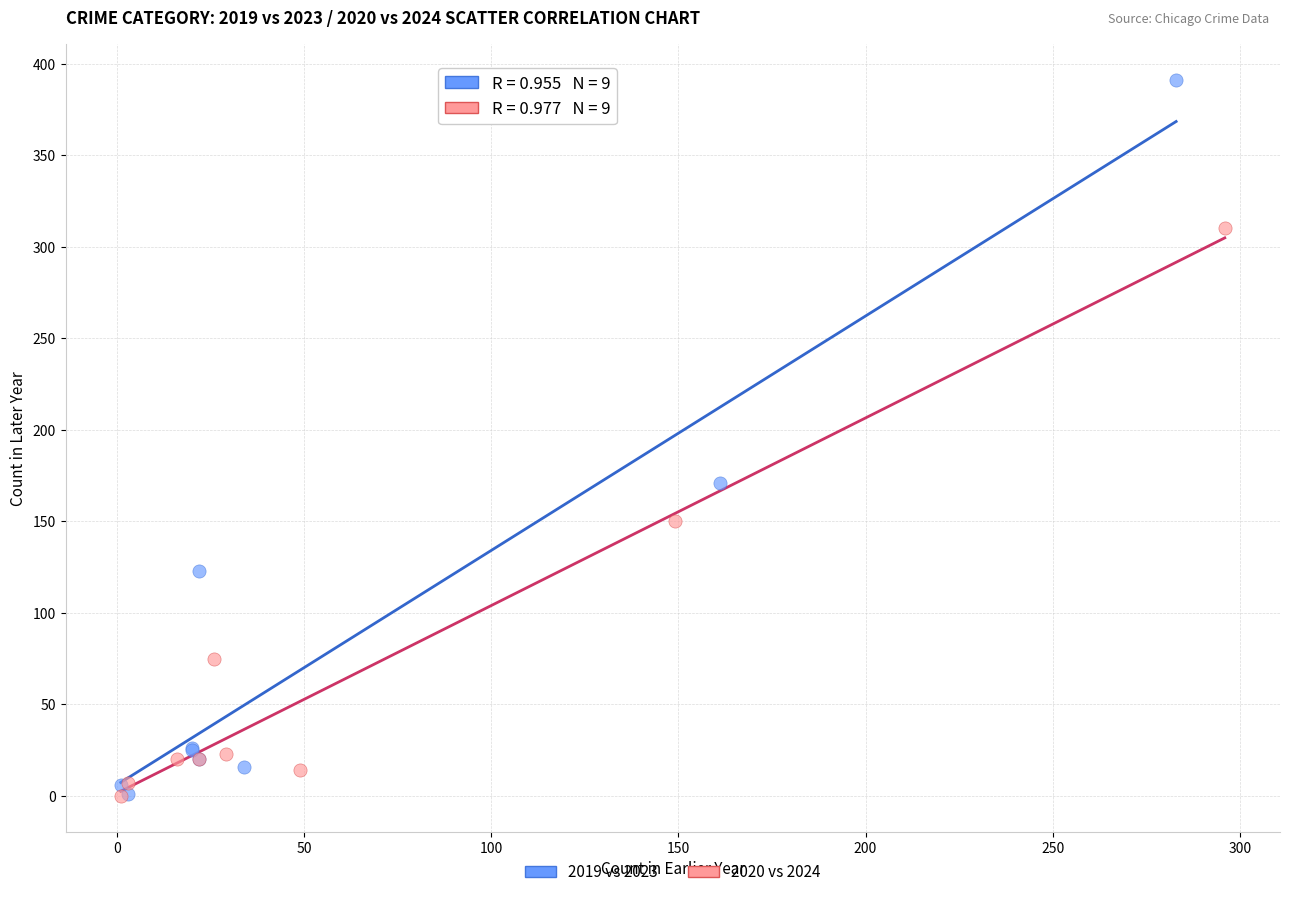

Which series has the largest Y range (max minus min)?

2019 vs 2023